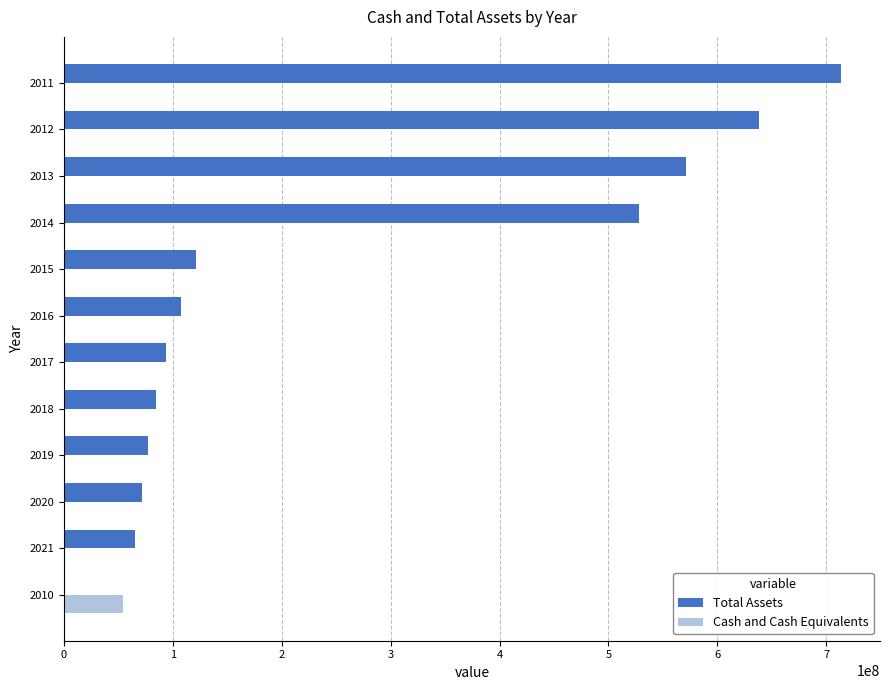

At which category is the sum across all series the highest?

2011